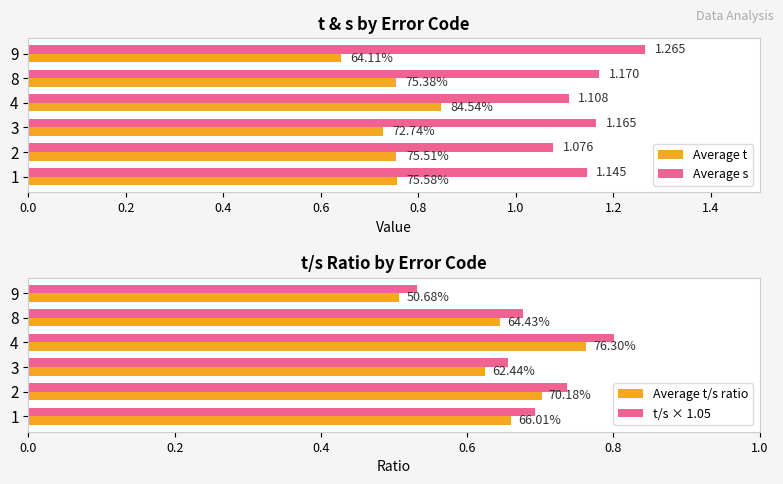

Rank the series by their maximum value, from highest to lowest.

Average s, Average t, t/s × 1.05, Average t/s ratio